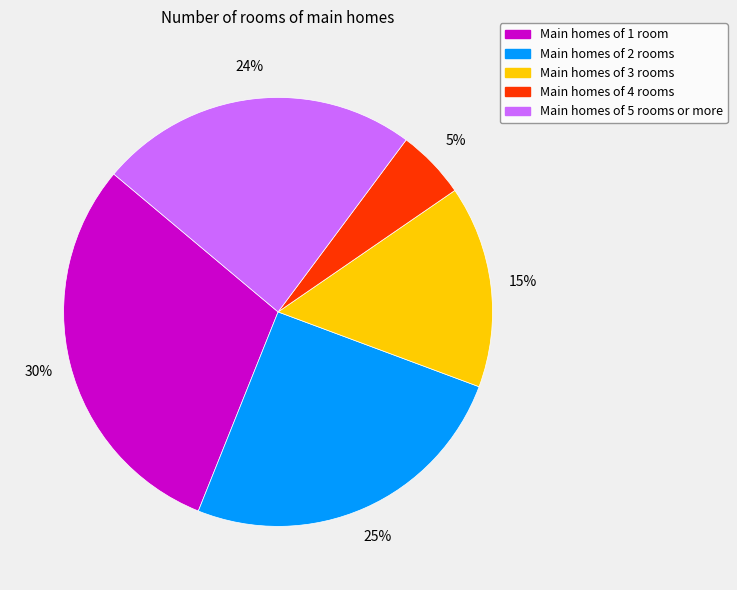

Which slice is the largest?

Main homes of 1 room